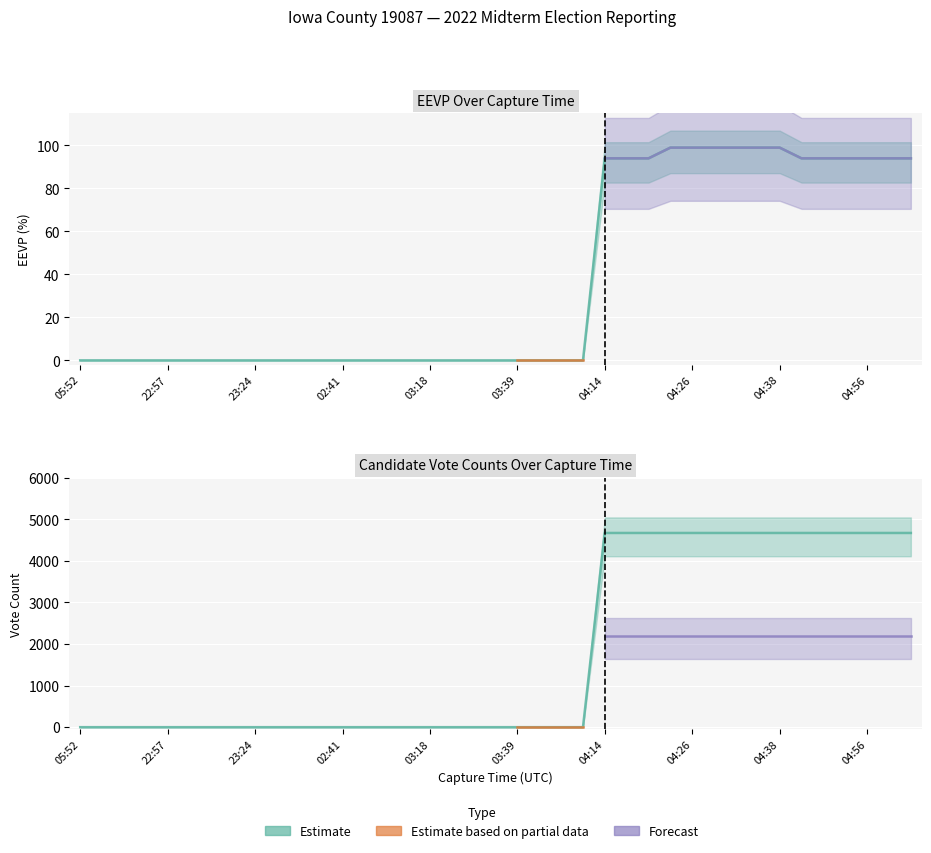

What value does the candidates.0.voteCount series have at 04:38?

4673.0